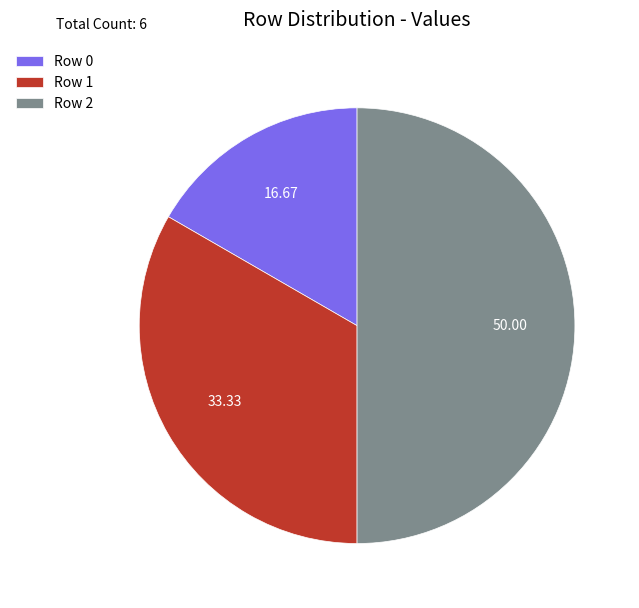

Is it true that Row 1 is 41% of the pie?

False